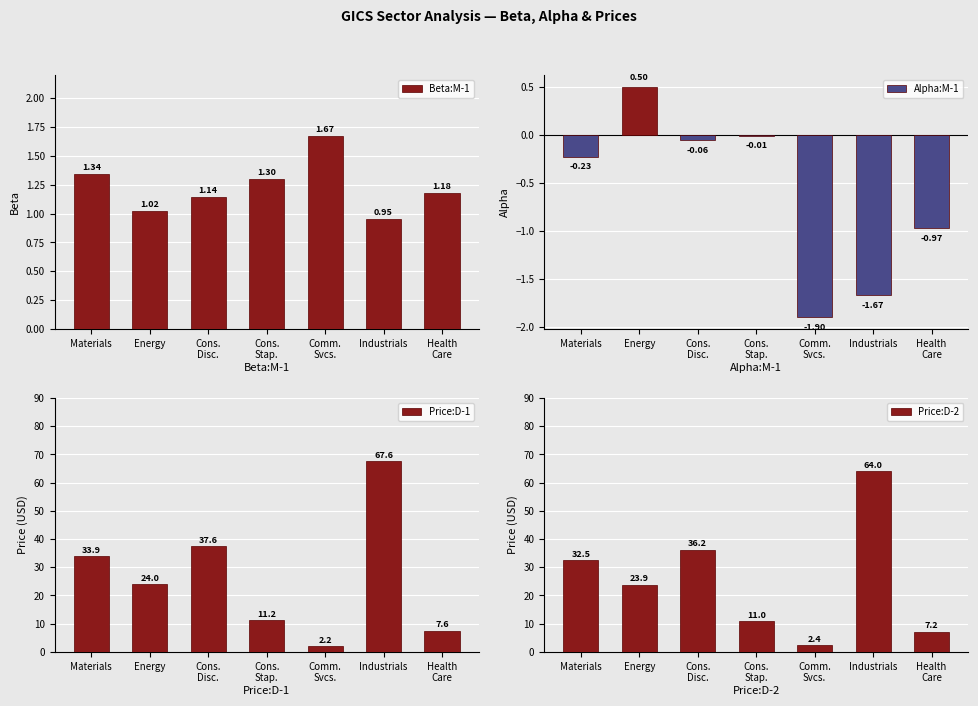

What is the difference between the highest and lowest values at Materials?

34.1